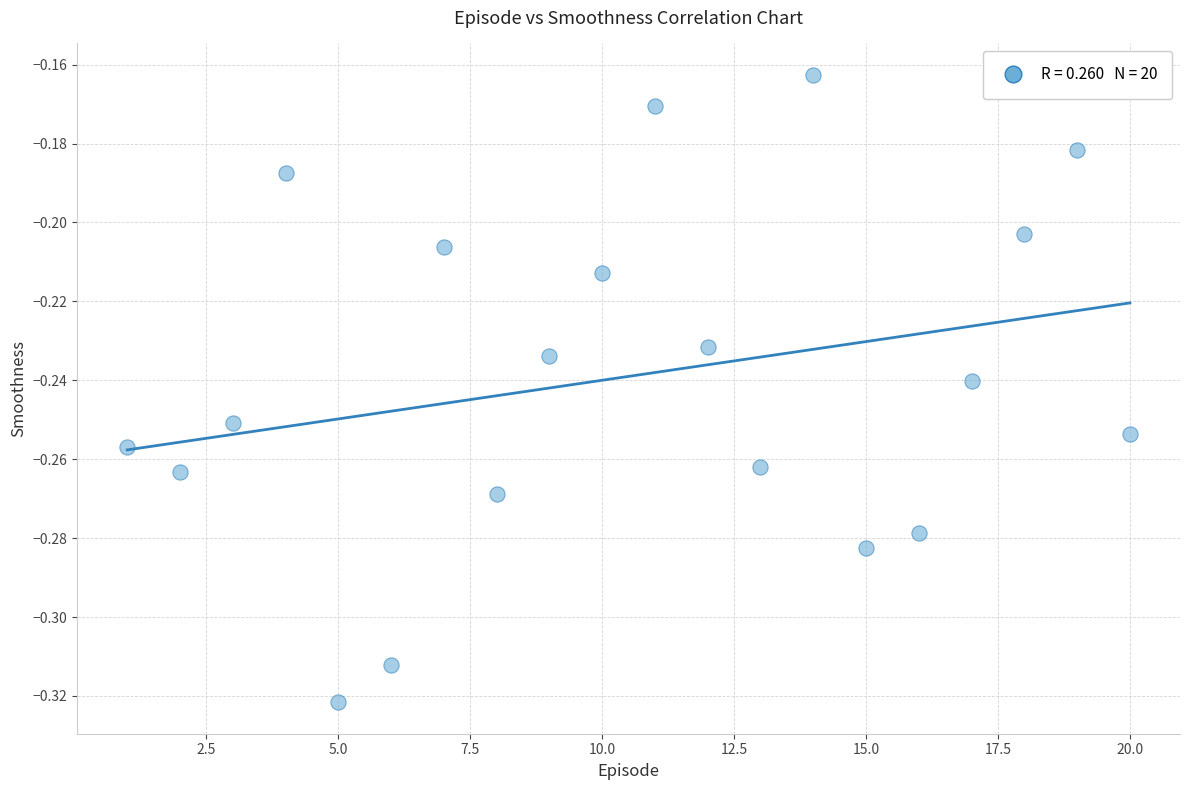

What is the range of X values (max minus min)?

19.0